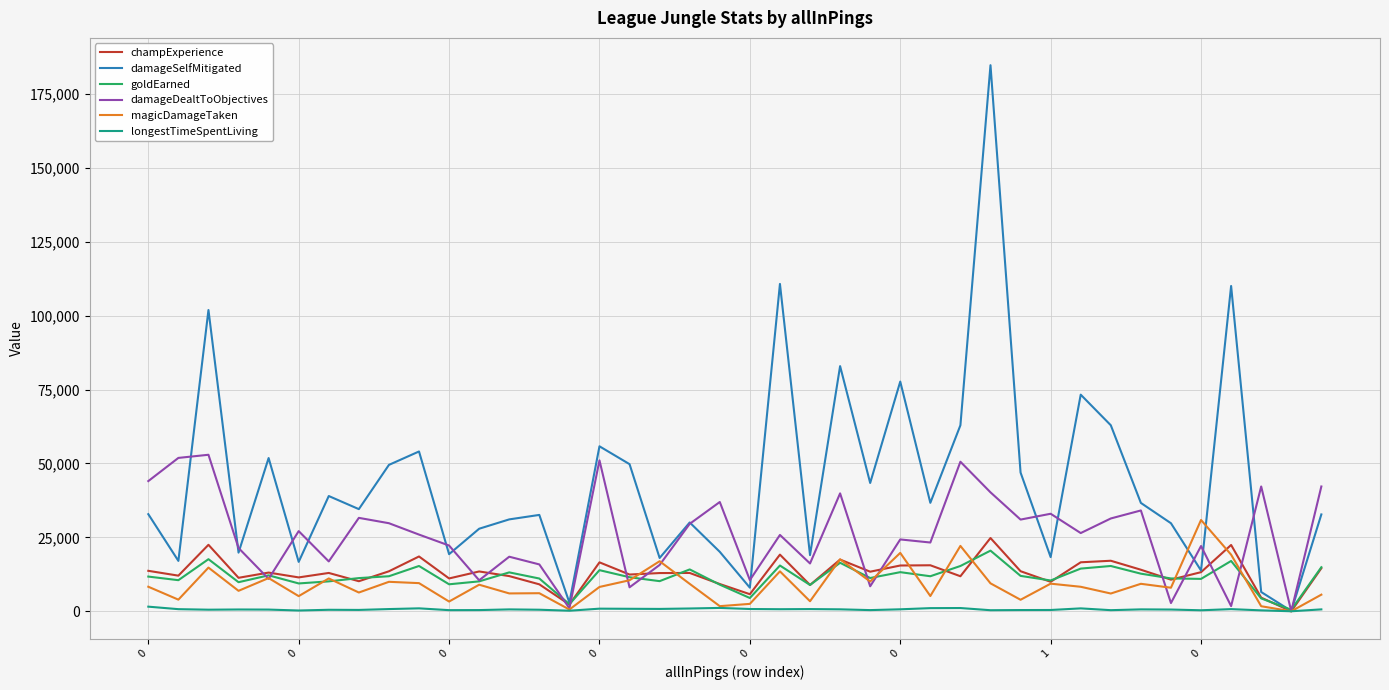

What is the maximum value shown in the chart?

184743